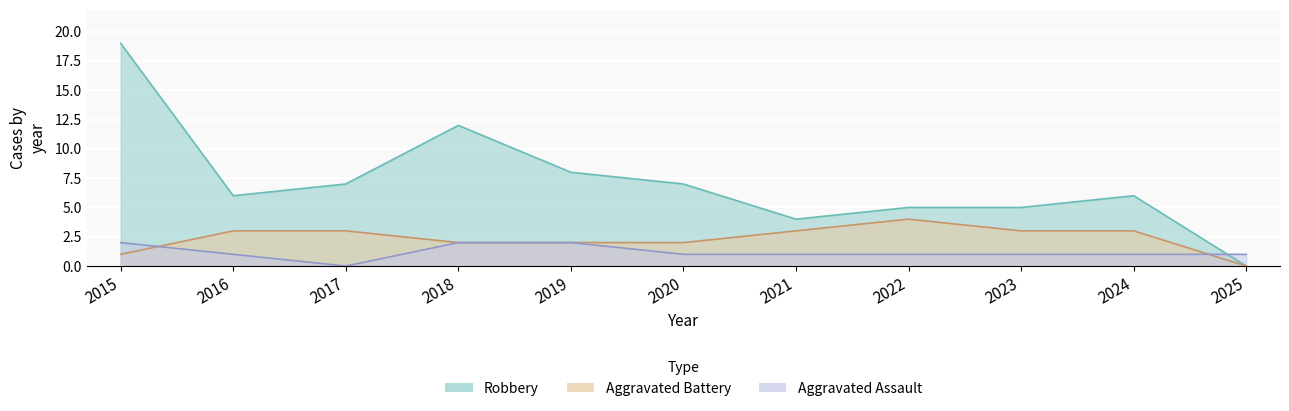

How many lines are shown in the chart?

3